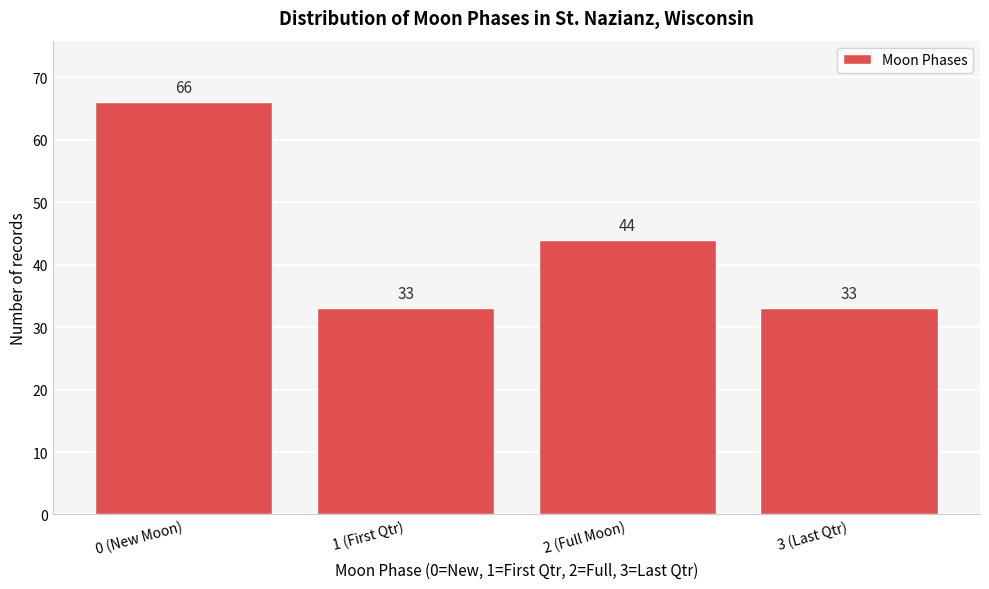

Reading right to left, transcribe all the data shown in this chart.

3 (Last Qtr)=33	2 (Full Moon)=44	1 (First Qtr)=33	0 (New Moon)=66